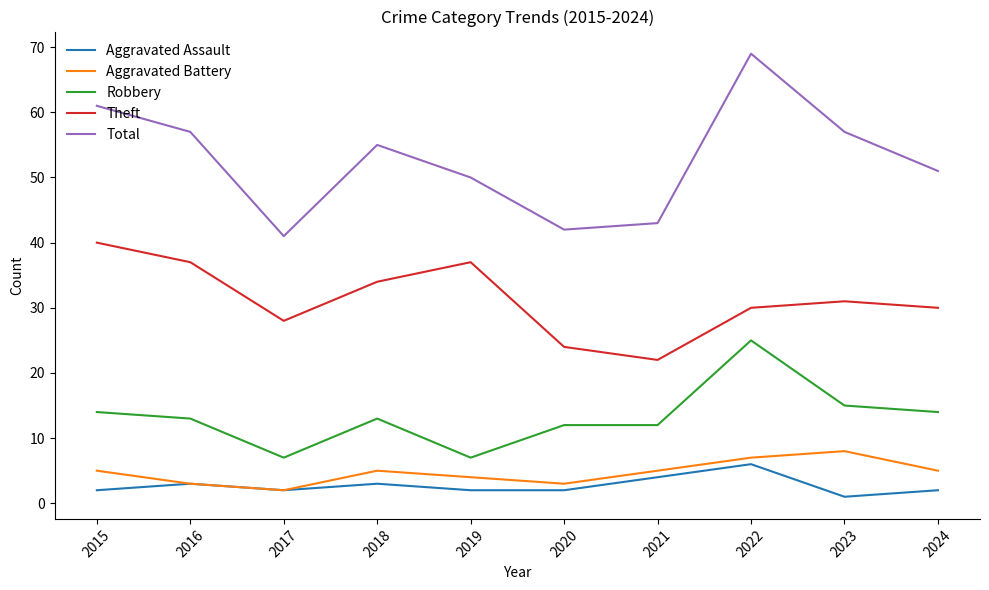

Reading right to left, what are all the values shown in this chart?

Aggravated Assault: 2	1	6	4	2	2	3	2	3	2
Aggravated Battery: 5	8	7	5	3	4	5	2	3	5
Robbery: 14	15	25	12	12	7	13	7	13	14
Theft: 30	31	30	22	24	37	34	28	37	40
Total: 51	57	69	43	42	50	55	41	57	61